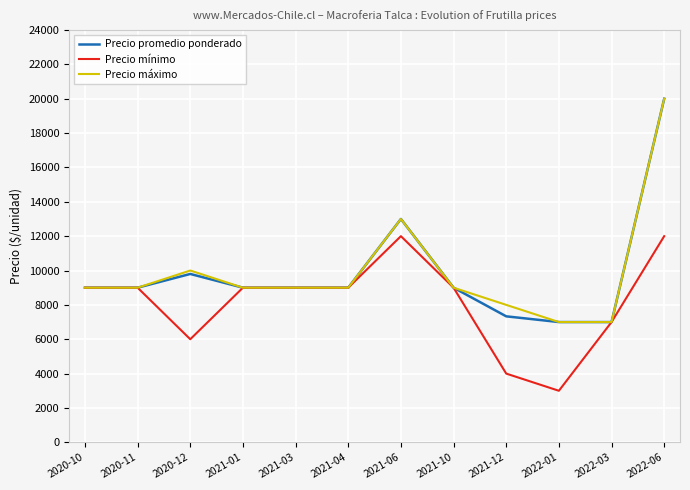

What are all the series names shown in the legend?

Precio promedio ponderado, Precio mínimo, Precio máximo